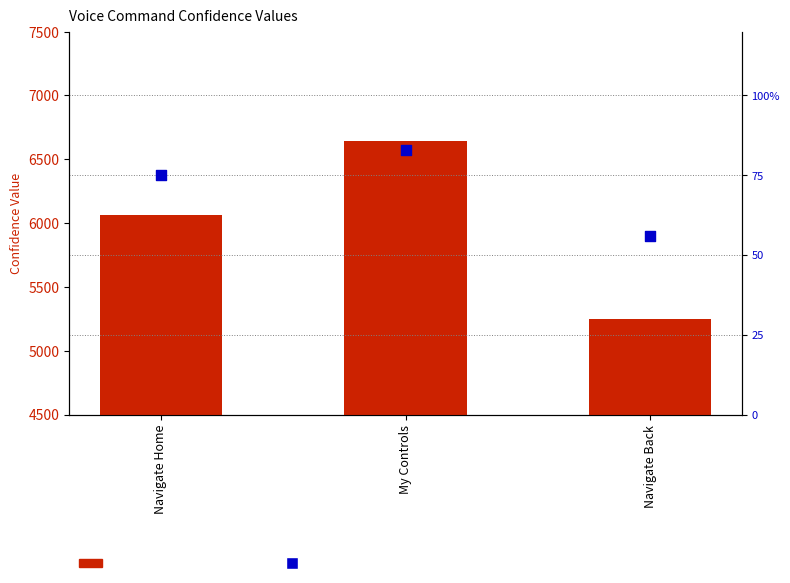

Which series reaches the maximum Y coordinate?

Confidence Value